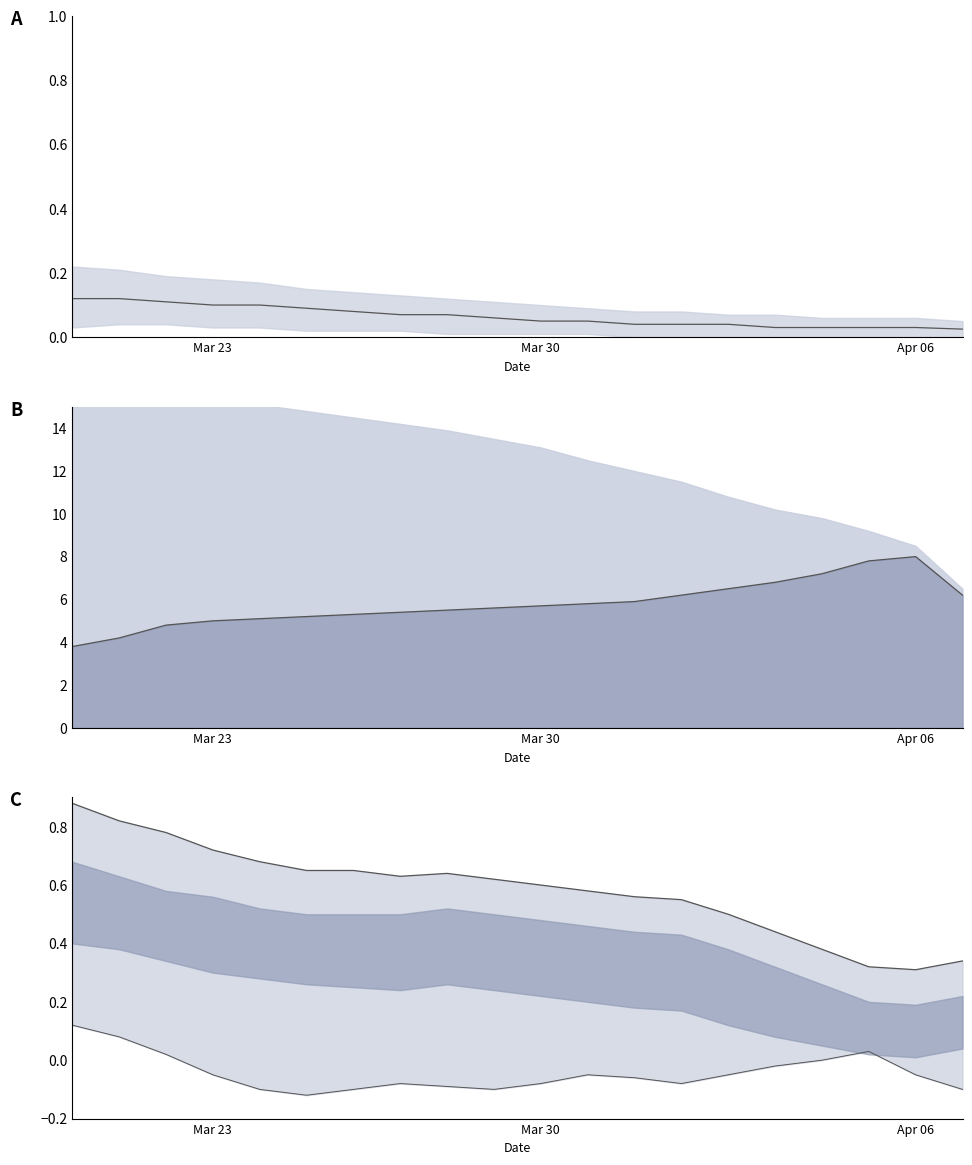

The value of median at Apr 06 is 0.1. True or false?

True